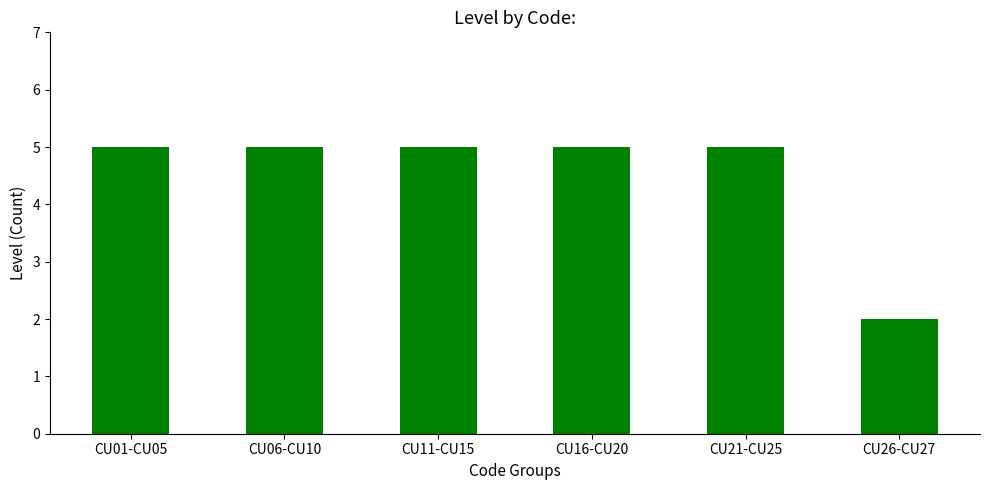

The value at CU11-CU15 is 5. True or false?

True